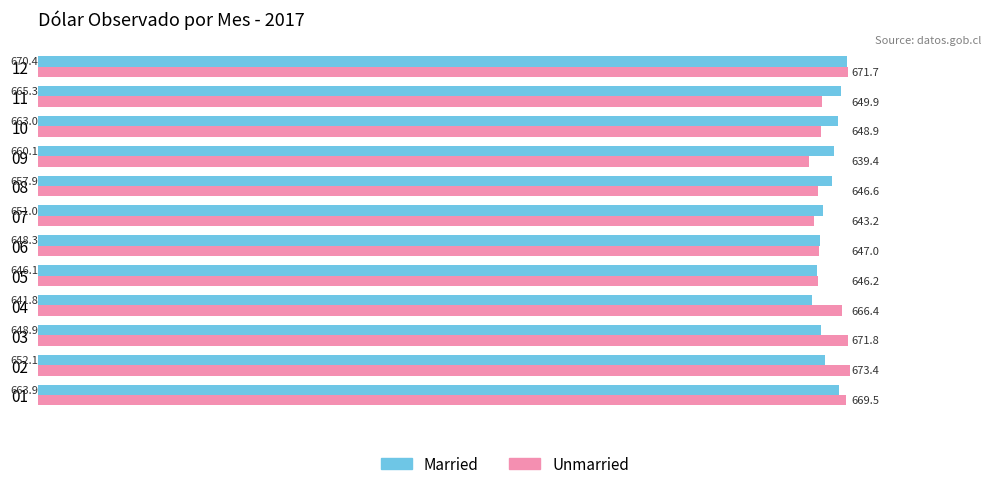

What is the total value across all series at 04?

1308.2